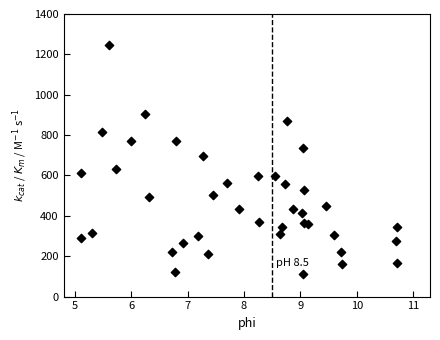

What Y value in the scatter plot is closest to 678?

698.1